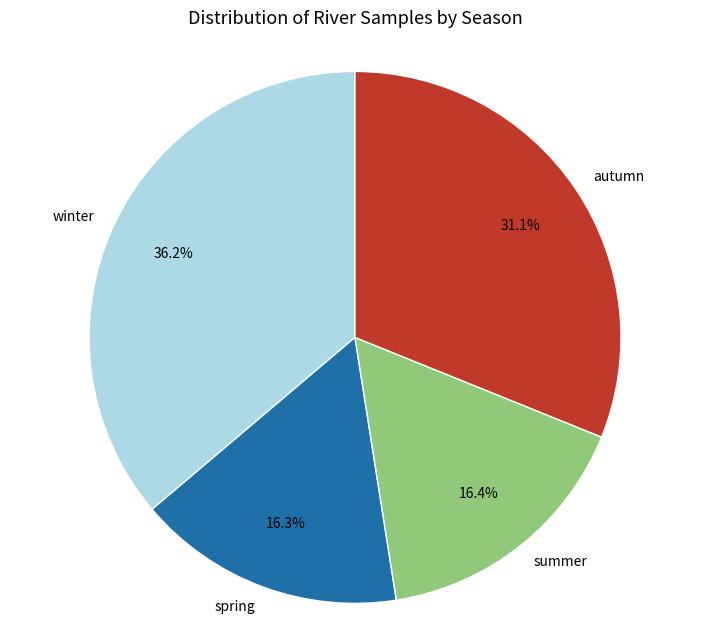

Count the number of slices in the pie.

4